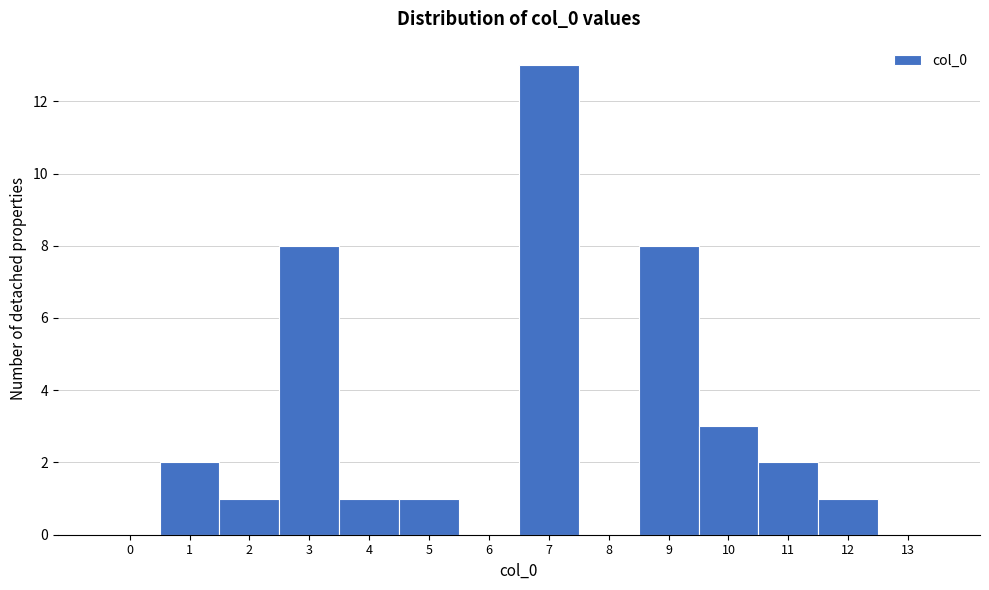

Reading right to left, list all the values displayed in this chart.

13=0	12=1	11=2	10=3	9=8	8=0	7=13	6=0	5=1	4=1	3=8	2=1	1=2	0=0